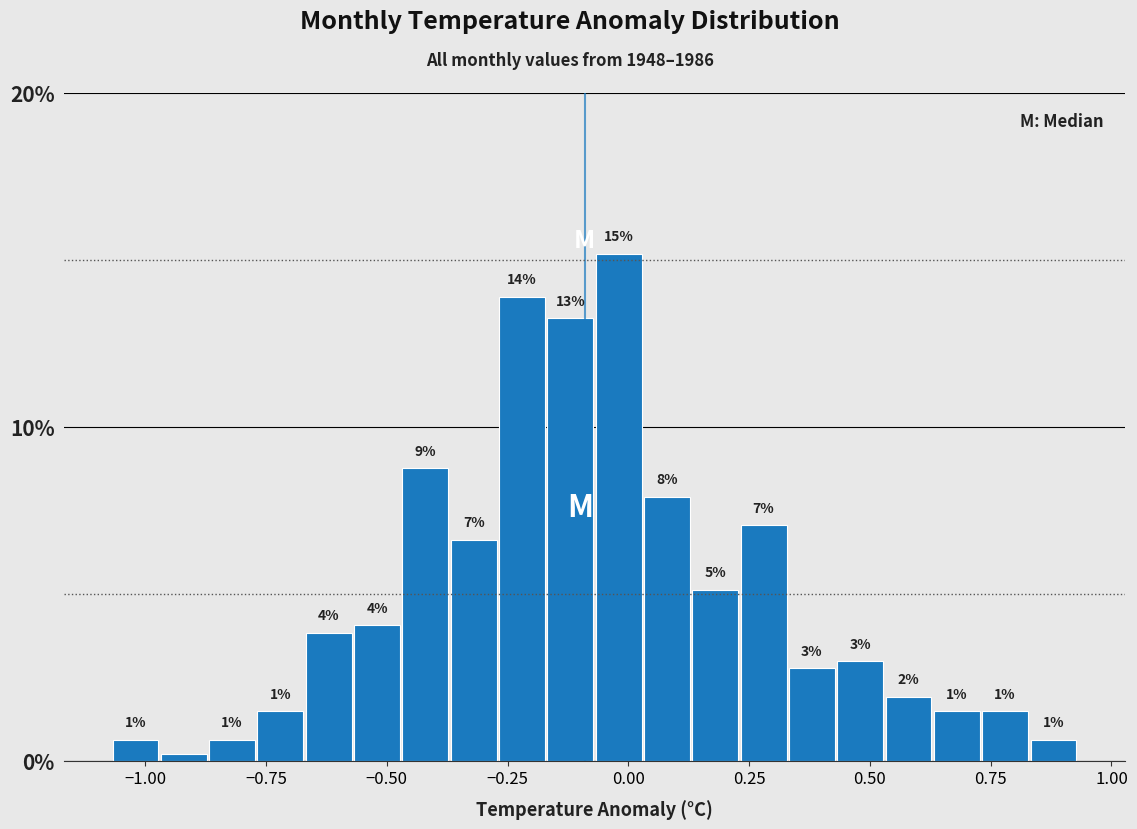

Read against the x-axis, roughly where is the centre of the tallest bar?

0.00